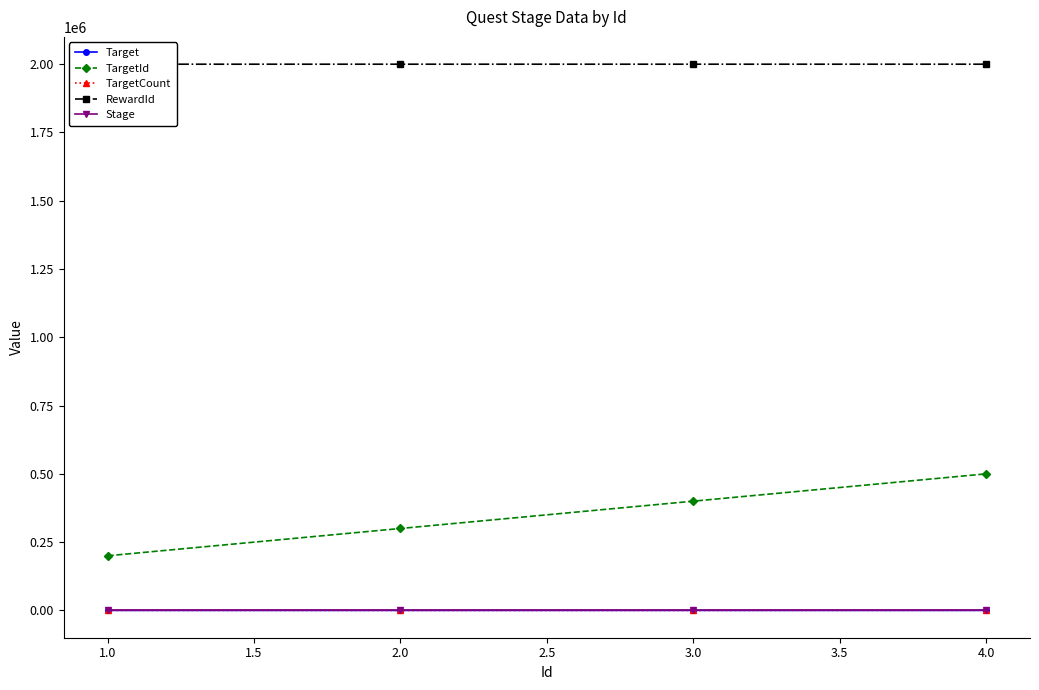

True or false: TargetId and Target intersect in this chart.

False